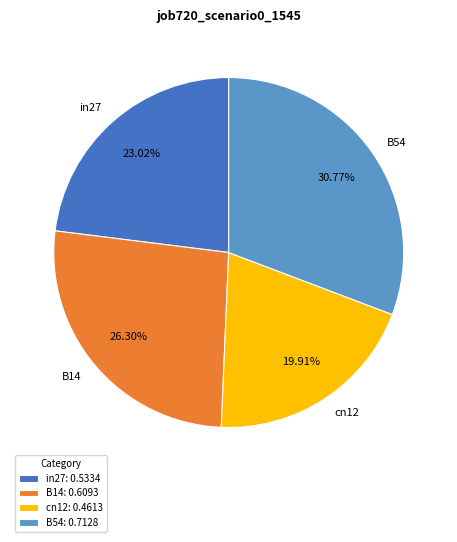

Approximately how many times larger is the value at cn12 compared to in27?

0.9